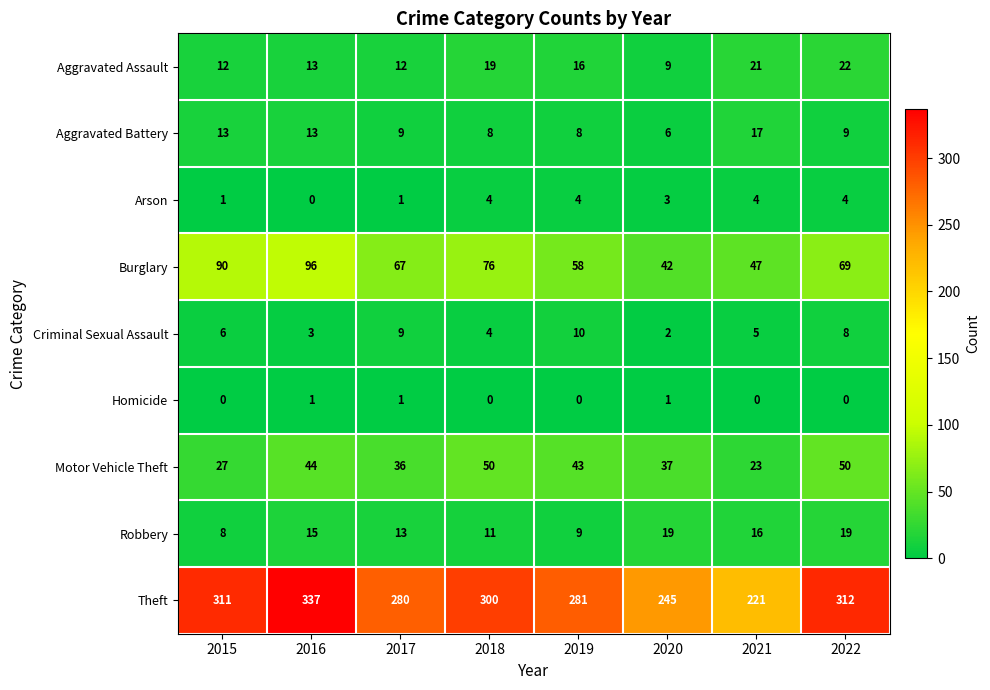

What is the total value across all series at 2022?

493